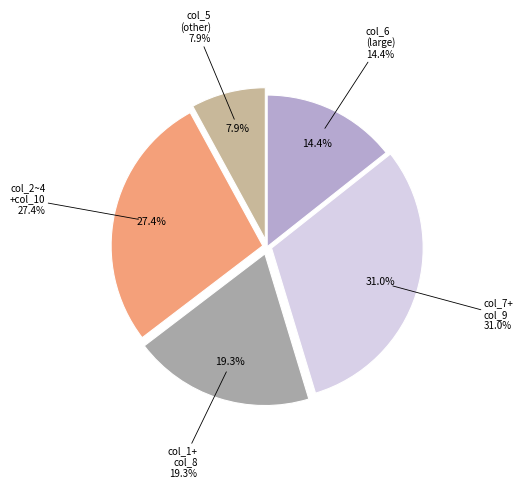

True or false: col_7 accounts for 1% of the total.

False